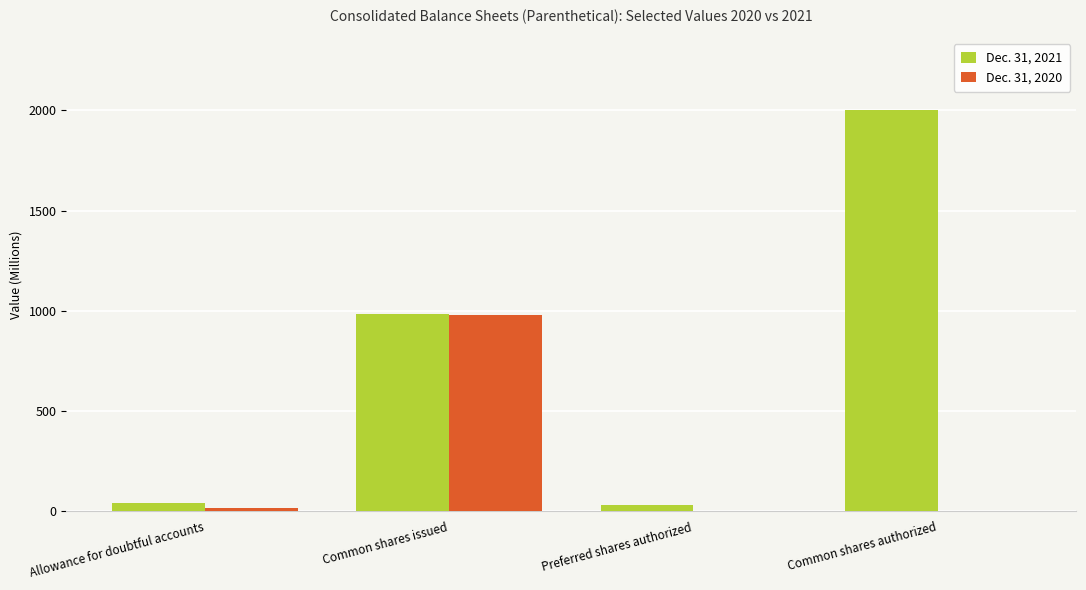

Is it true that Dec. 31, 2021 equals 2000 at Common shares authorized?

True